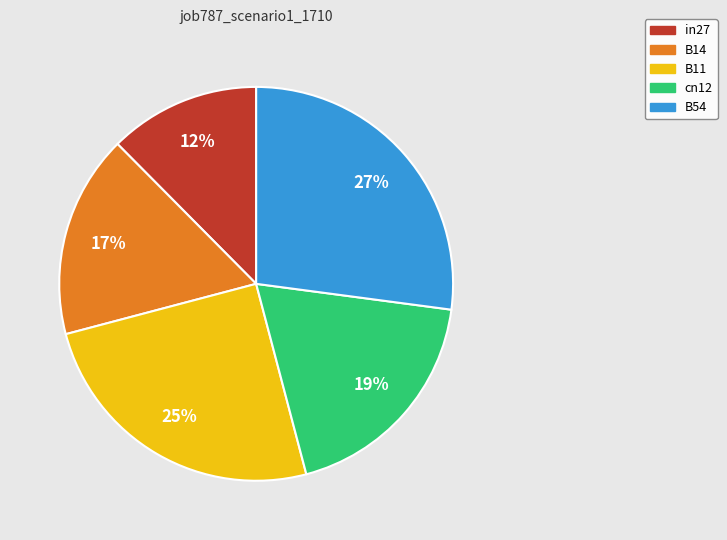

Do B54 and B11 together represent more than half of the pie?

Yes